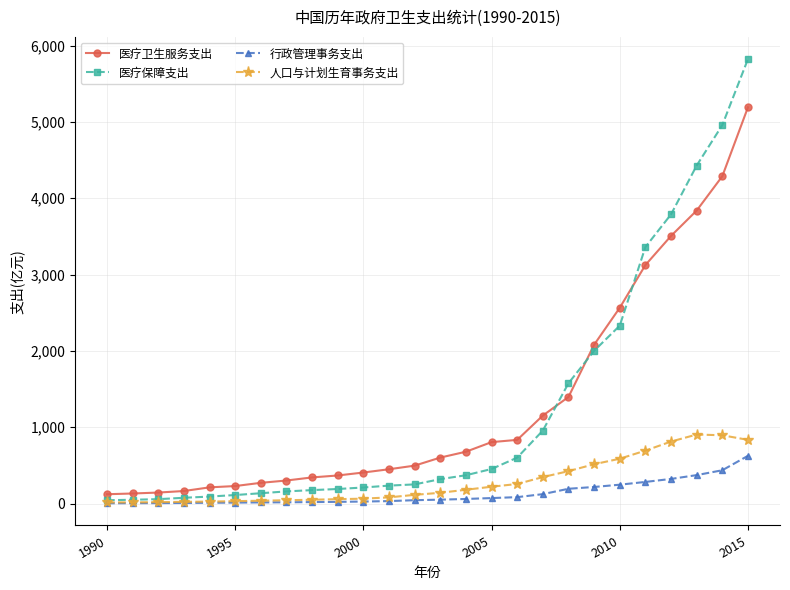

Does the chart have visible grid lines?

Yes